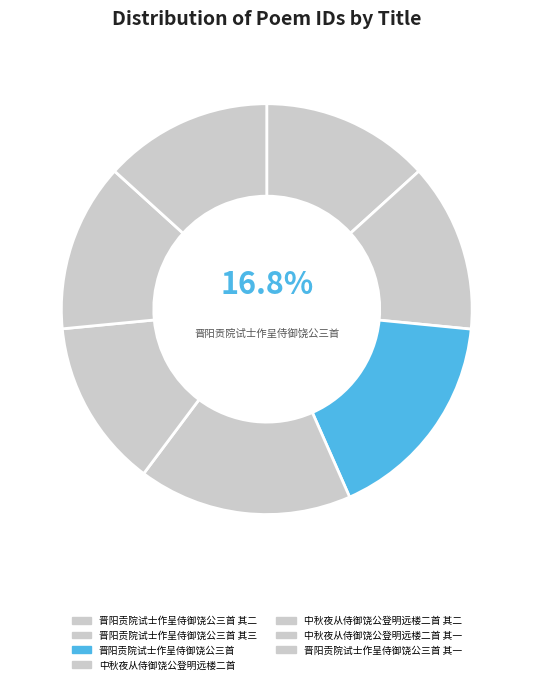

To the nearest percent, what portion does 晋阳贡院试士作呈侍御饶公三首 其二 represent?

13%